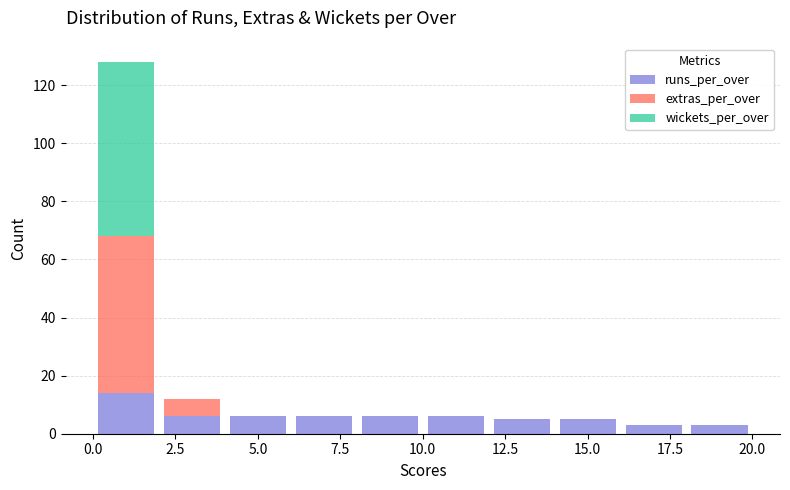

Which range on the x-axis has the tallest stacked bar (by total height)?

0 to 2